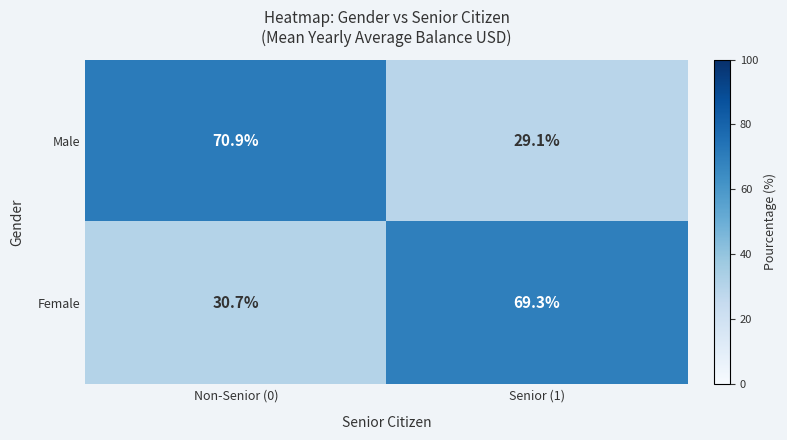

How many data points in Male are less than 70?

1